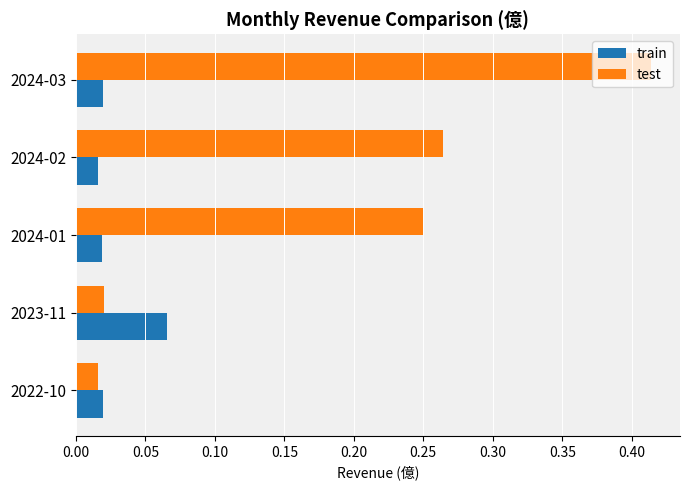

Rank the series by their maximum value, from lowest to highest.

train, test